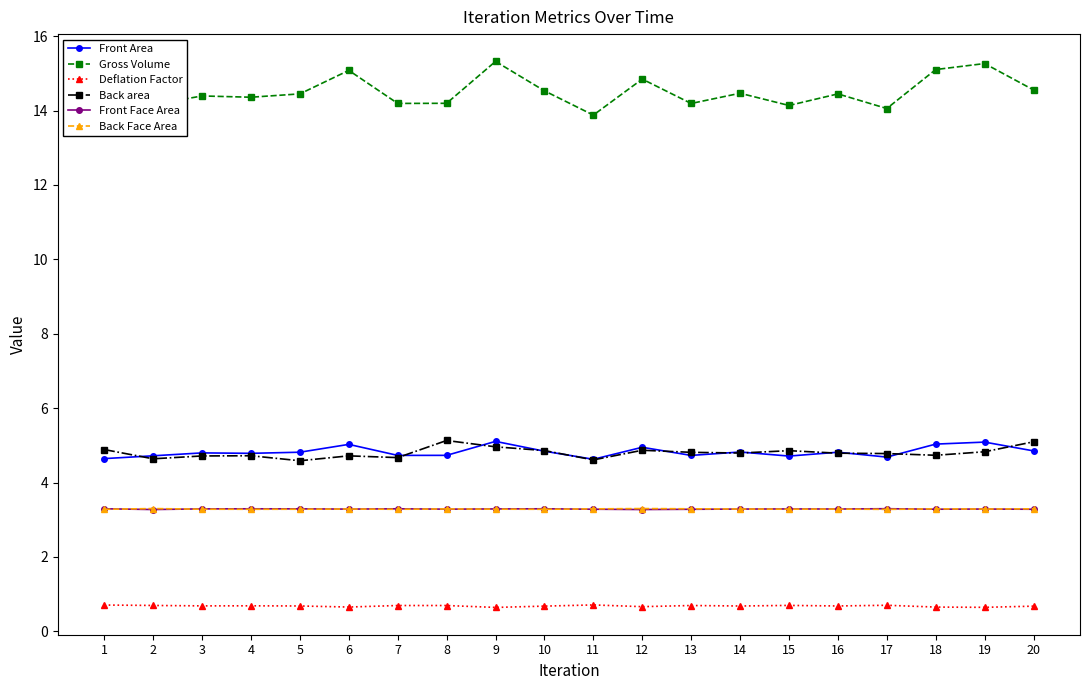

What are all the series names shown in the legend?

Front Area, Gross Volume, Deflation Factor, Back area, Front Face Area, Back Face Area